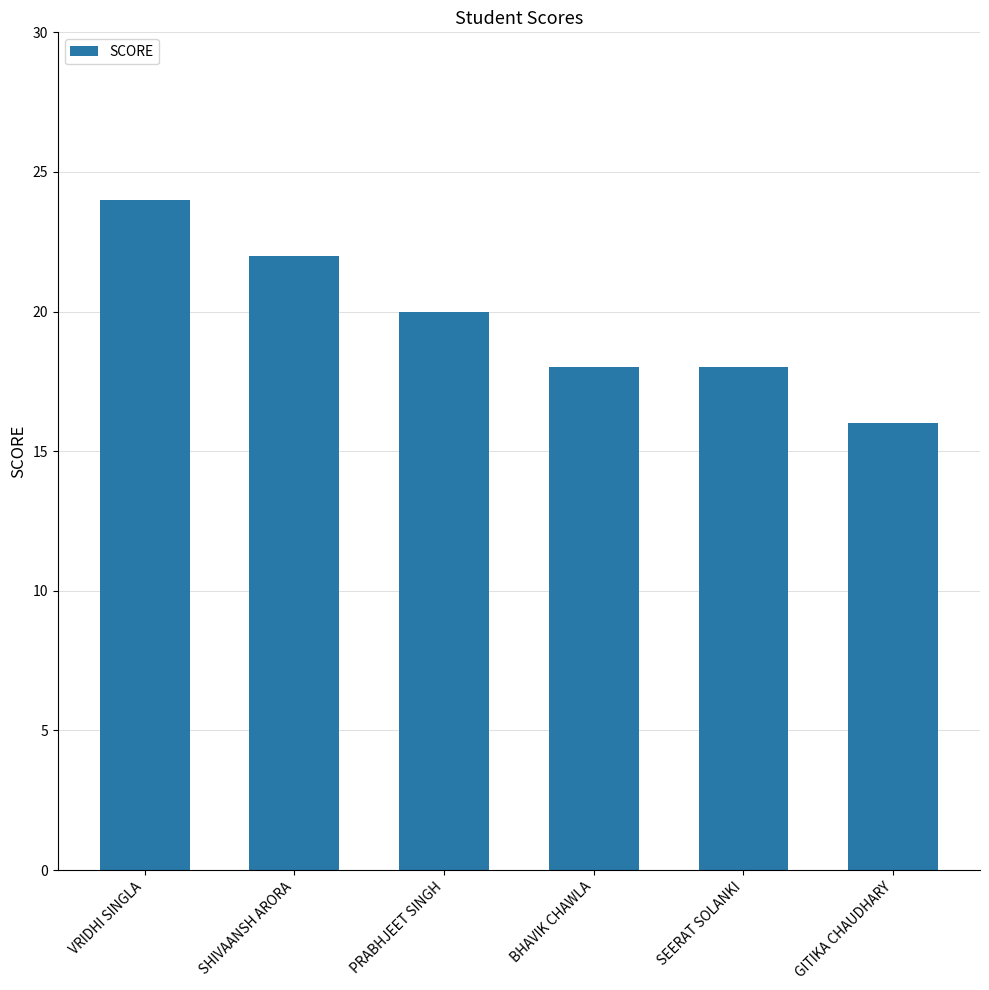

At which label is the value closest to 20?

PRABHJEET SINGH